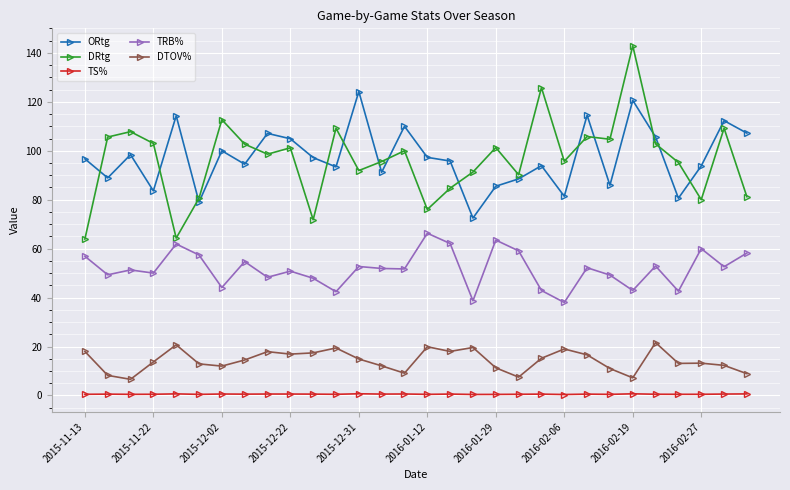

Does the chart display data point markers on the line(s)?

Yes